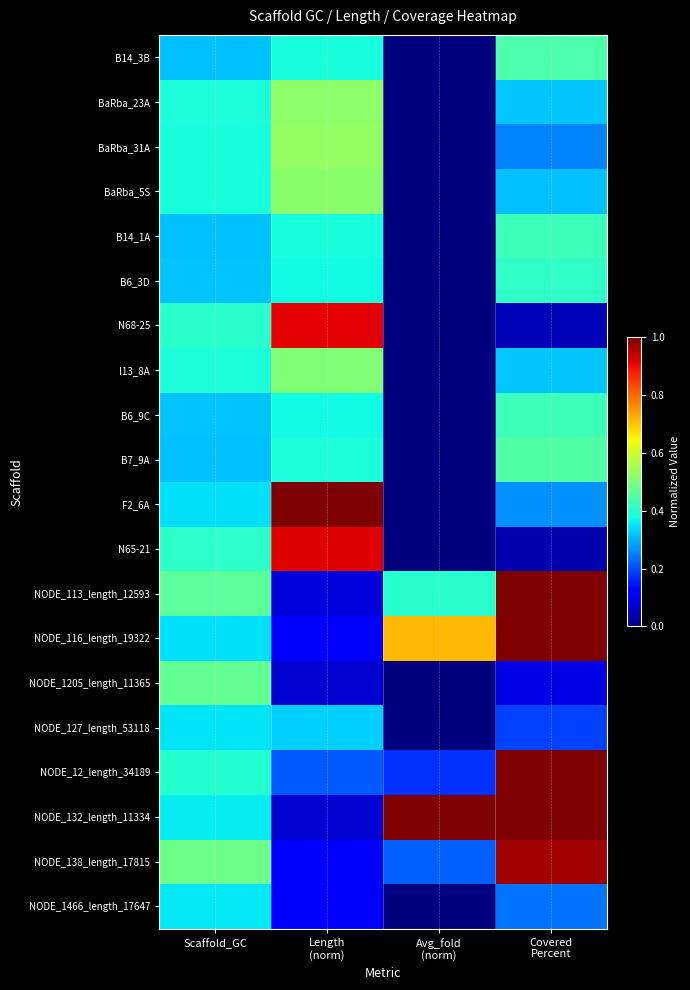

Reading left to right, transcribe all the data shown in this chart.

B14_3B: Scaffold_GC=0.3	Length
(norm)=0.4	Avg_fold
(norm)=0.0	Covered
Percent=0.4
BaRba_23A: Scaffold_GC=0.4	Length
(norm)=0.5	Avg_fold
(norm)=0.0	Covered
Percent=0.3
BaRba_31A: Scaffold_GC=0.4	Length
(norm)=0.5	Avg_fold
(norm)=0.0	Covered
Percent=0.3
BaRba_5S: Scaffold_GC=0.4	Length
(norm)=0.5	Avg_fold
(norm)=0.0	Covered
Percent=0.3
B14_1A: Scaffold_GC=0.3	Length
(norm)=0.4	Avg_fold
(norm)=0.0	Covered
Percent=0.4
B6_3D: Scaffold_GC=0.3	Length
(norm)=0.4	Avg_fold
(norm)=0.0	Covered
Percent=0.4
N68-25: Scaffold_GC=0.4	Length
(norm)=0.9	Avg_fold
(norm)=0.0	Covered
Percent=0.0
I13_8A: Scaffold_GC=0.4	Length
(norm)=0.5	Avg_fold
(norm)=0.0	Covered
Percent=0.3
B6_9C: Scaffold_GC=0.3	Length
(norm)=0.4	Avg_fold
(norm)=0.0	Covered
Percent=0.4
B7_9A: Scaffold_GC=0.3	Length
(norm)=0.4	Avg_fold
(norm)=0.0	Covered
Percent=0.4
F2_6A: Scaffold_GC=0.3	Length
(norm)=1.0	Avg_fold
(norm)=0.0	Covered
Percent=0.3
N65-21: Scaffold_GC=0.4	Length
(norm)=0.9	Avg_fold
(norm)=0.0	Covered
Percent=0.0
NODE_113_length_12593: Scaffold_GC=0.5	Length
(norm)=0.1	Avg_fold
(norm)=0.4	Covered
Percent=1.0
NODE_116_length_19322: Scaffold_GC=0.3	Length
(norm)=0.1	Avg_fold
(norm)=0.7	Covered
Percent=1.0
NODE_1205_length_11365: Scaffold_GC=0.5	Length
(norm)=0.1	Avg_fold
(norm)=0.0	Covered
Percent=0.1
NODE_127_length_53118: Scaffold_GC=0.4	Length
(norm)=0.3	Avg_fold
(norm)=0.0	Covered
Percent=0.2
NODE_12_length_34189: Scaffold_GC=0.4	Length
(norm)=0.2	Avg_fold
(norm)=0.2	Covered
Percent=1.0
NODE_132_length_11334: Scaffold_GC=0.4	Length
(norm)=0.1	Avg_fold
(norm)=1.0	Covered
Percent=1.0
NODE_138_length_17815: Scaffold_GC=0.5	Length
(norm)=0.1	Avg_fold
(norm)=0.2	Covered
Percent=1.0
NODE_1466_length_17647: Scaffold_GC=0.4	Length
(norm)=0.1	Avg_fold
(norm)=0.0	Covered
Percent=0.2